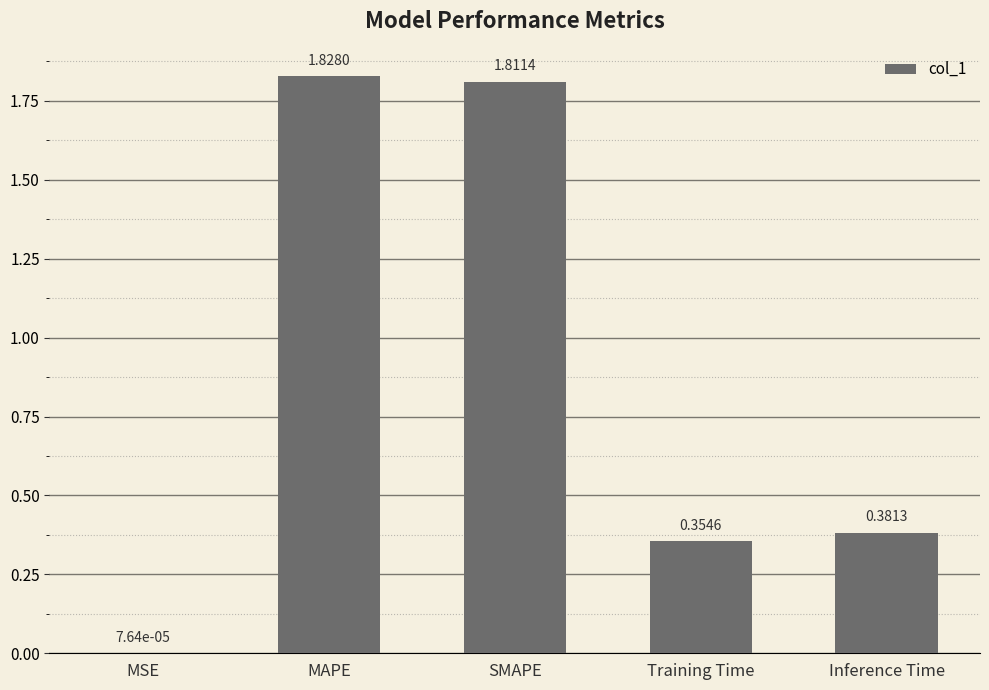

Which has a higher value, SMAPE or MSE?

SMAPE